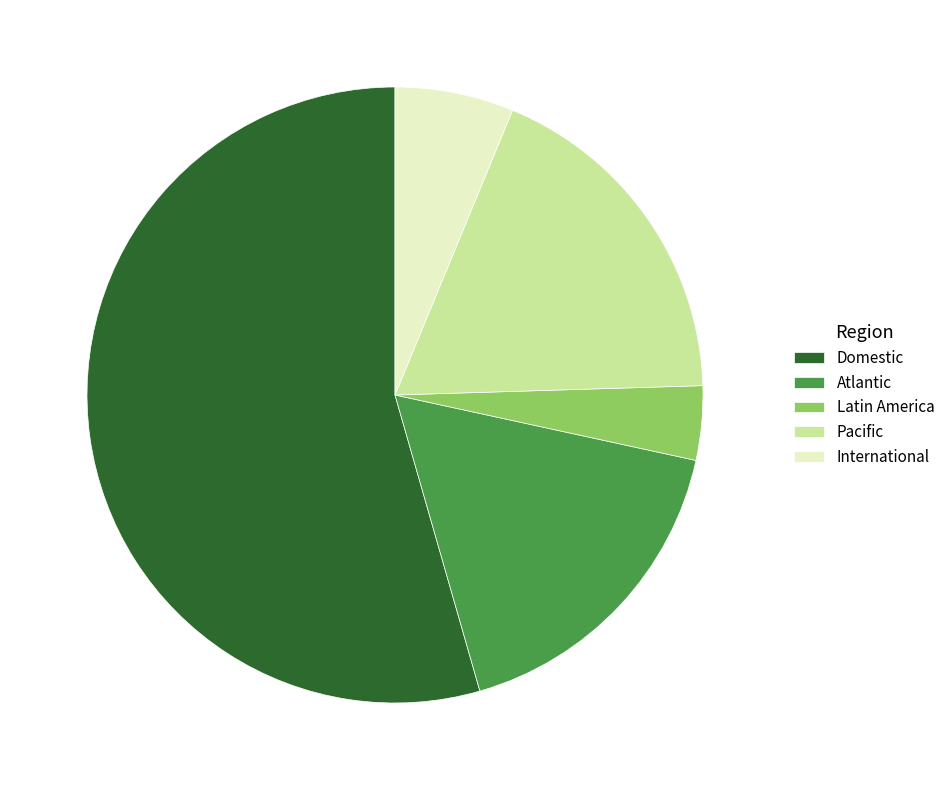

Is the sum of Atlantic and International greater than half?

No